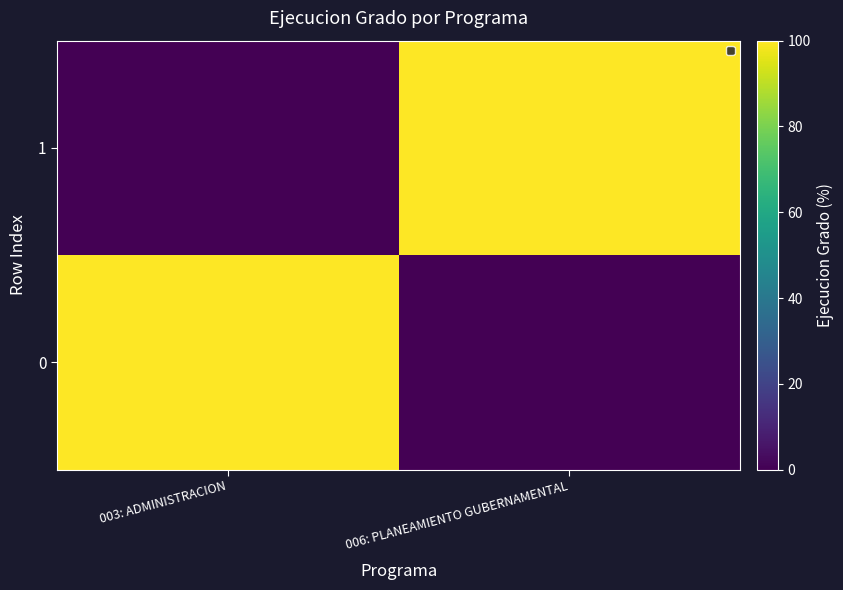

Reading left to right, transcribe all the data shown in this chart.

0: 003: ADMINISTRACION=100	006: PLANEAMIENTO GUBERNAMENTAL=0
1: 003: ADMINISTRACION=0	006: PLANEAMIENTO GUBERNAMENTAL=100